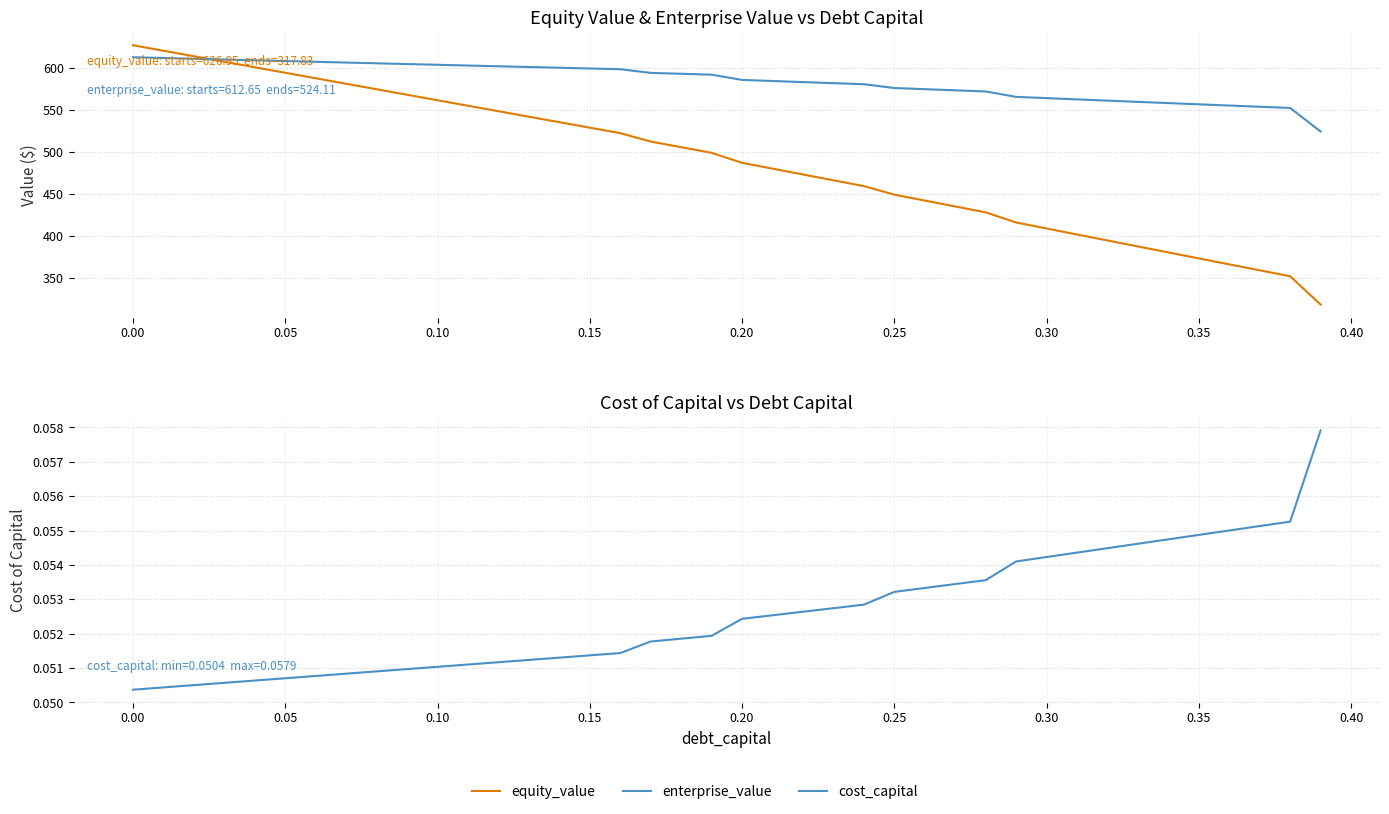

Reading left to right, transcribe all the data shown in this chart.

equity_value: 626.9	620.4	613.8	607.3	600.7	594.1	587.6	581.0	574.5	567.9	561.4	554.8	548.3	541.8	535.2	528.7	522.2	512.1	505.4	498.7	486.8	479.8	472.9	466.0	459.0	448.9	441.8	434.8	427.8	415.7	408.5	401.4	394.2	387.1	380.0	372.9	365.8	358.7	351.6	317.8
enterprise_value: 612.6	611.7	610.8	609.9	609.0	608.1	607.2	606.3	605.4	604.5	603.6	602.8	601.9	601.0	600.1	599.2	598.4	594.0	592.9	591.9	585.6	584.3	583.0	581.8	580.5	576.0	574.6	573.2	571.8	565.4	563.9	562.4	560.9	559.5	558.0	556.5	555.1	553.6	552.2	524.1
cost_capital: 0.1	0.1	0.1	0.1	0.1	0.1	0.1	0.1	0.1	0.1	0.1	0.1	0.1	0.1	0.1	0.1	0.1	0.1	0.1	0.1	0.1	0.1	0.1	0.1	0.1	0.1	0.1	0.1	0.1	0.1	0.1	0.1	0.1	0.1	0.1	0.1	0.1	0.1	0.1	0.1